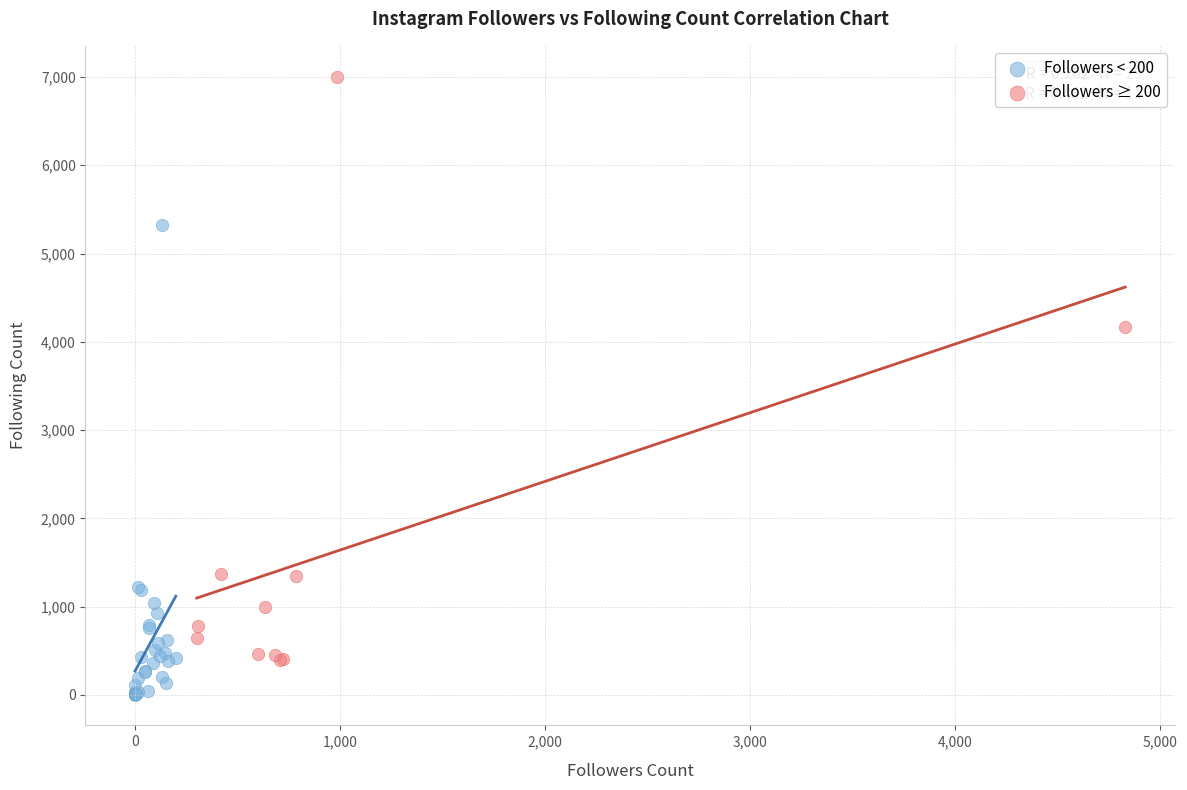

Which series has the widest spread of Y values?

Followers ≥ 200